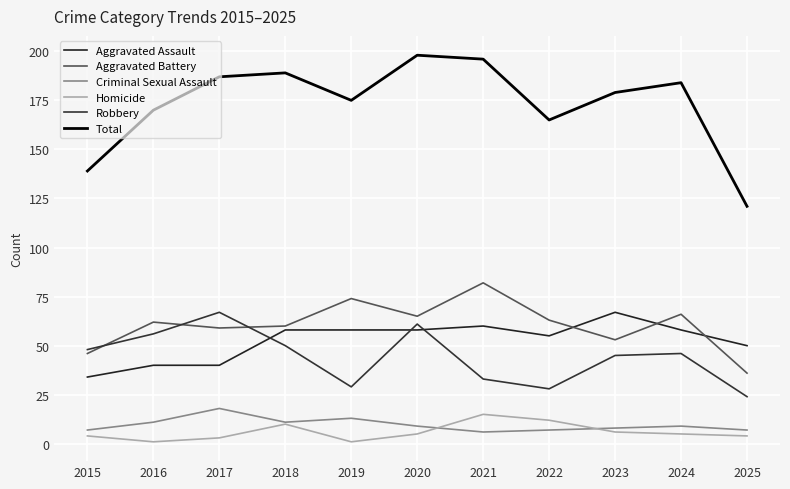

How many lines are shown in the chart?

6